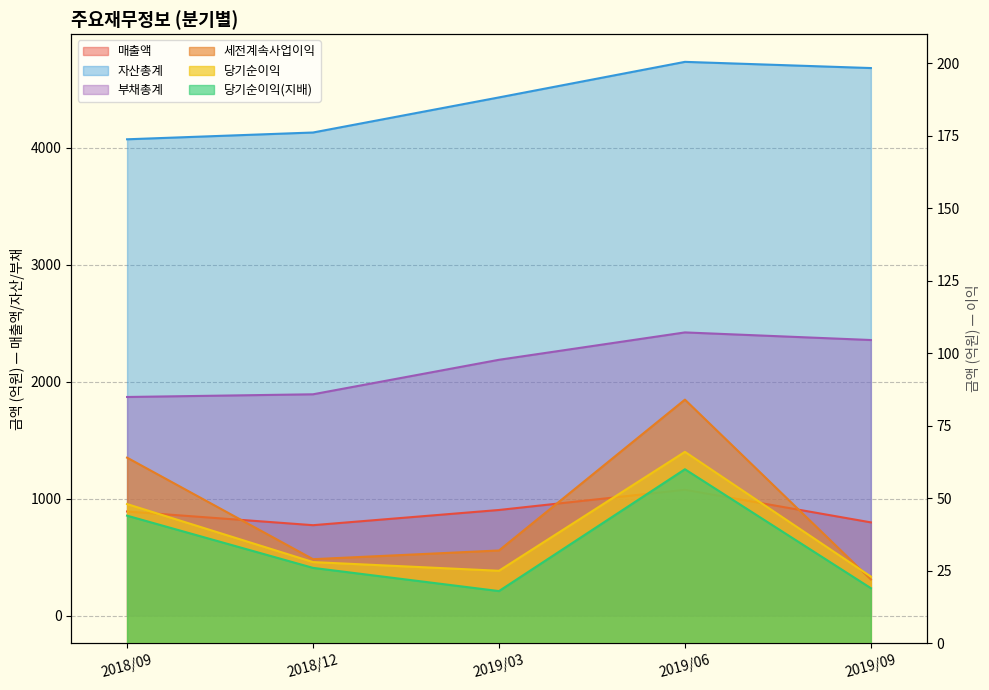

What position from the right is 2018/12?

4